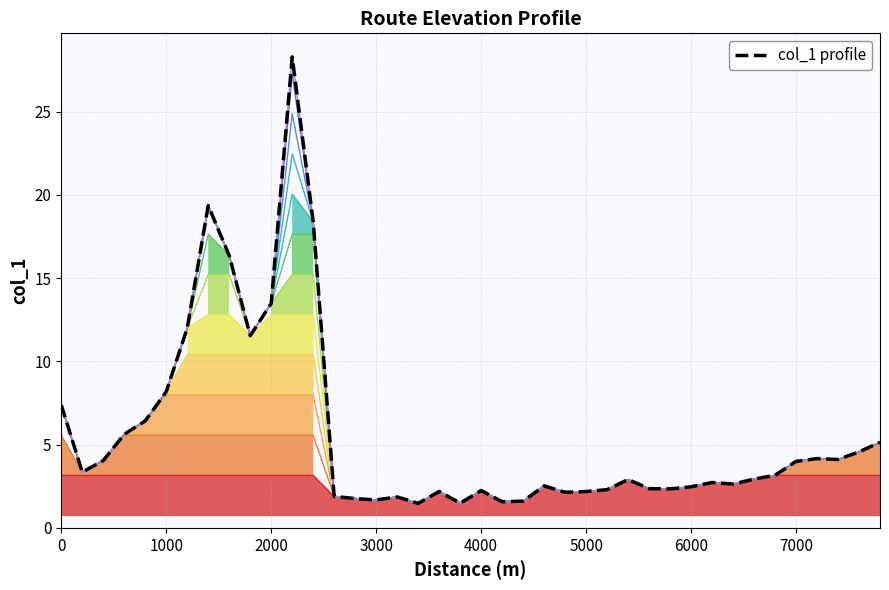

The value at 4000 is 1.6. True or false?

False